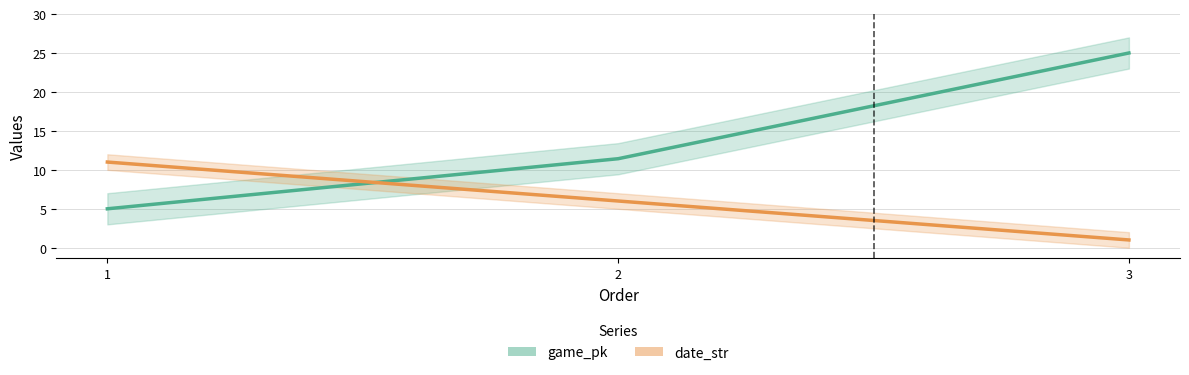

Reading right to left, what are all the values shown in this chart?

game_pk: 25.0	11.4	5.0
date_str: 1.0	6.0	11.0